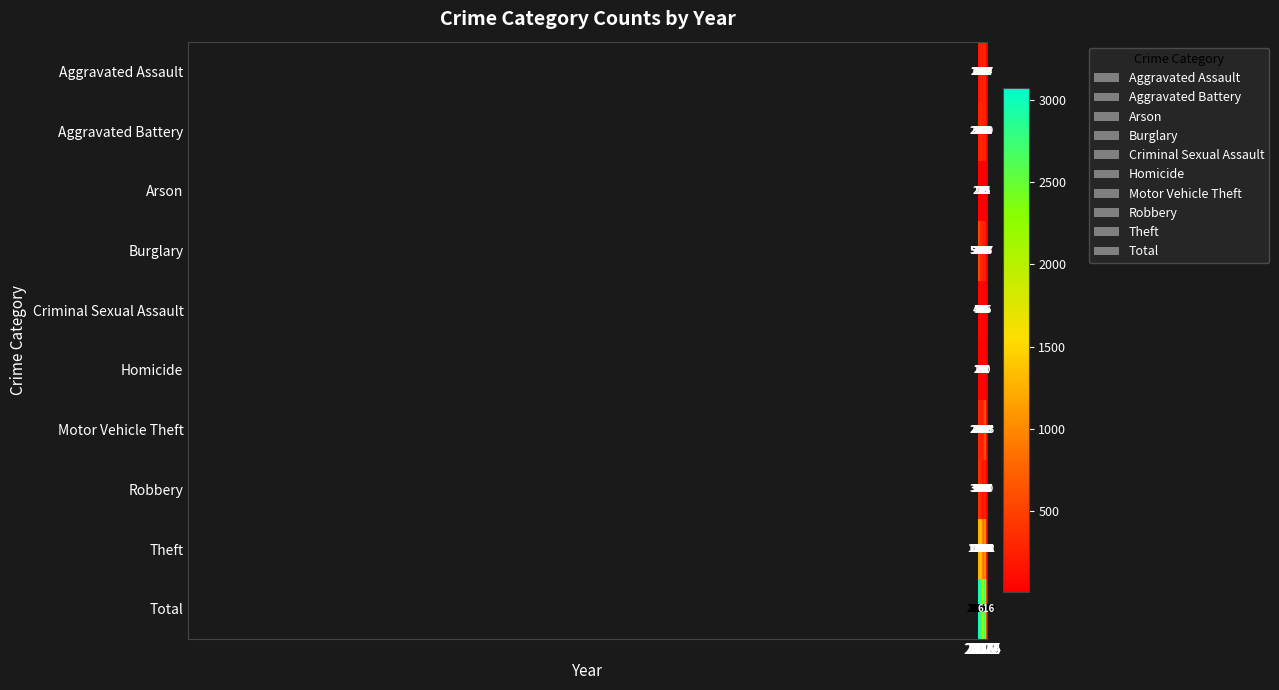

Which series has the largest total across all categories?

Total